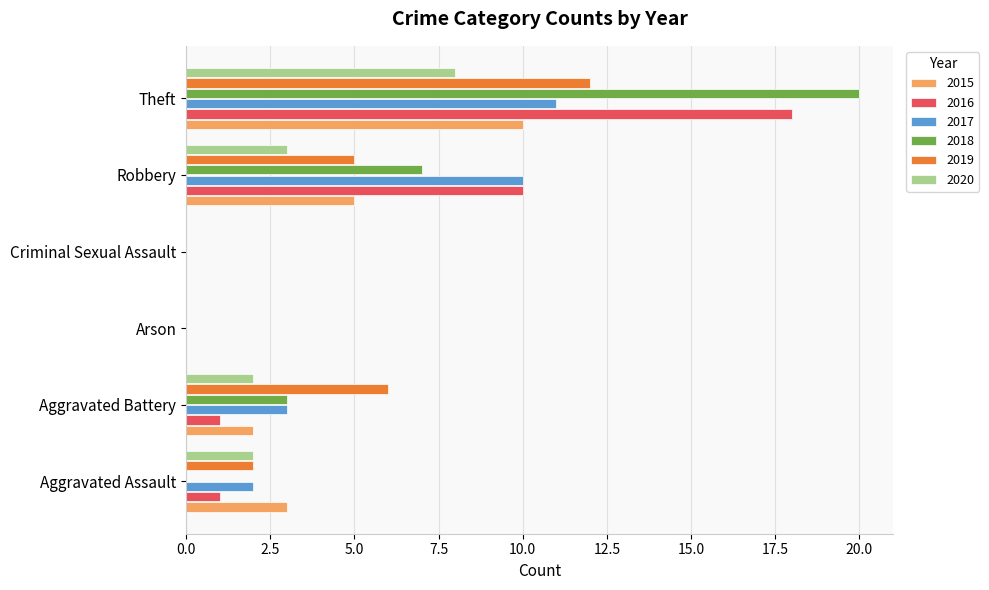

Between Robbery and Theft, which series saw the biggest shift?

2018